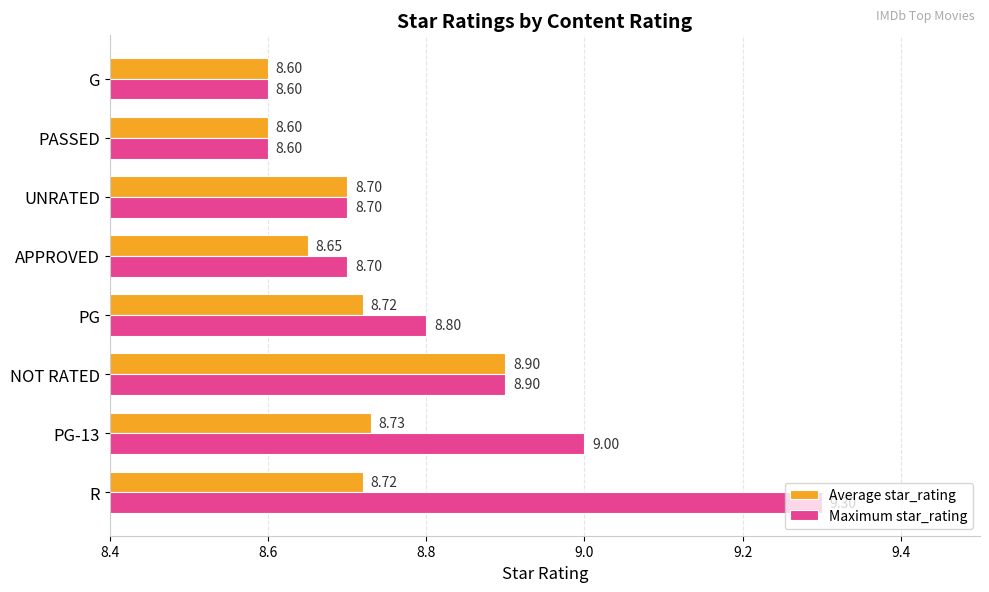

What is the greatest value displayed?

9.3